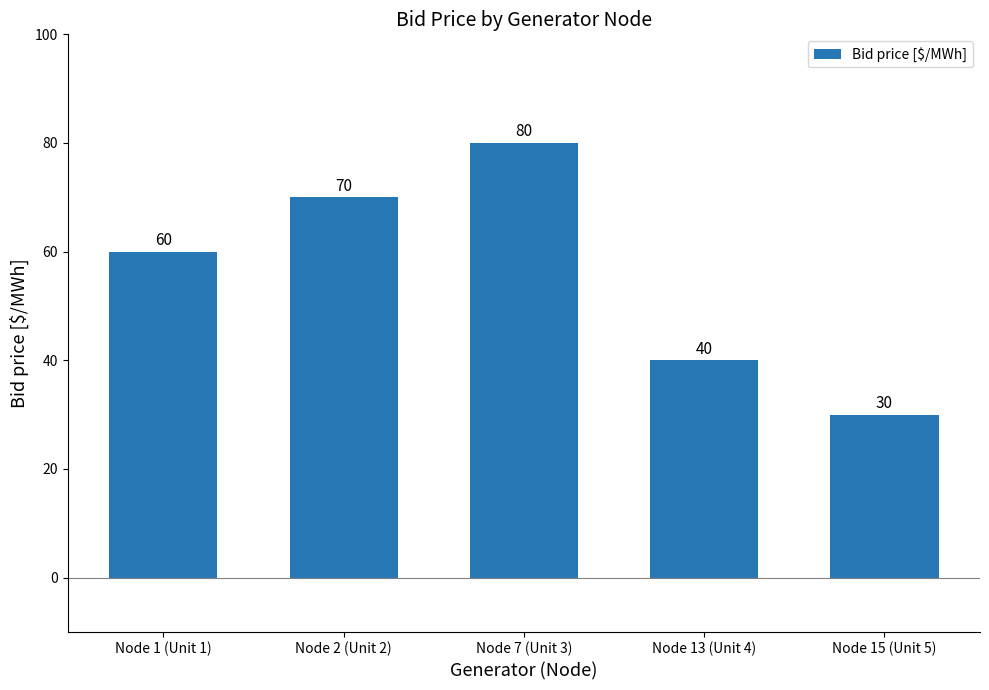

How many values are between 40 and 70?

3